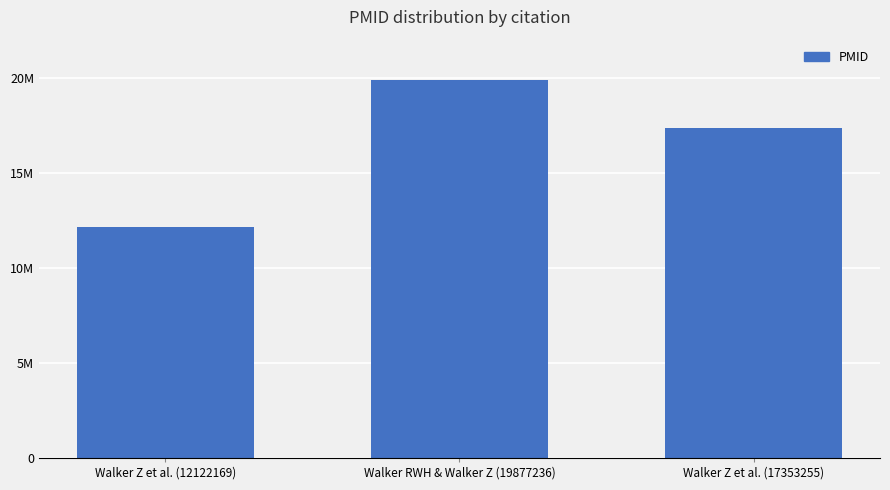

Reading right to left, list all the values displayed in this chart.

17353255	19877236	12122169